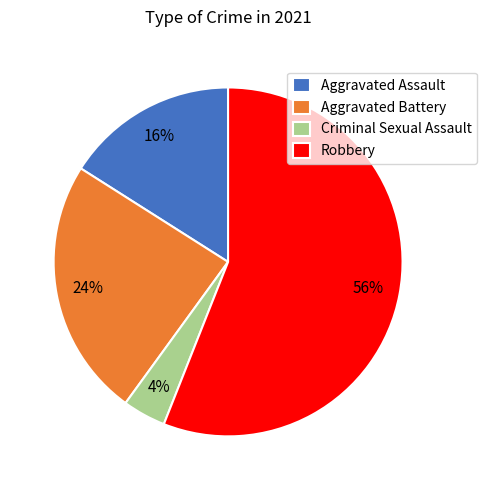

Which slice is the largest?

Robbery